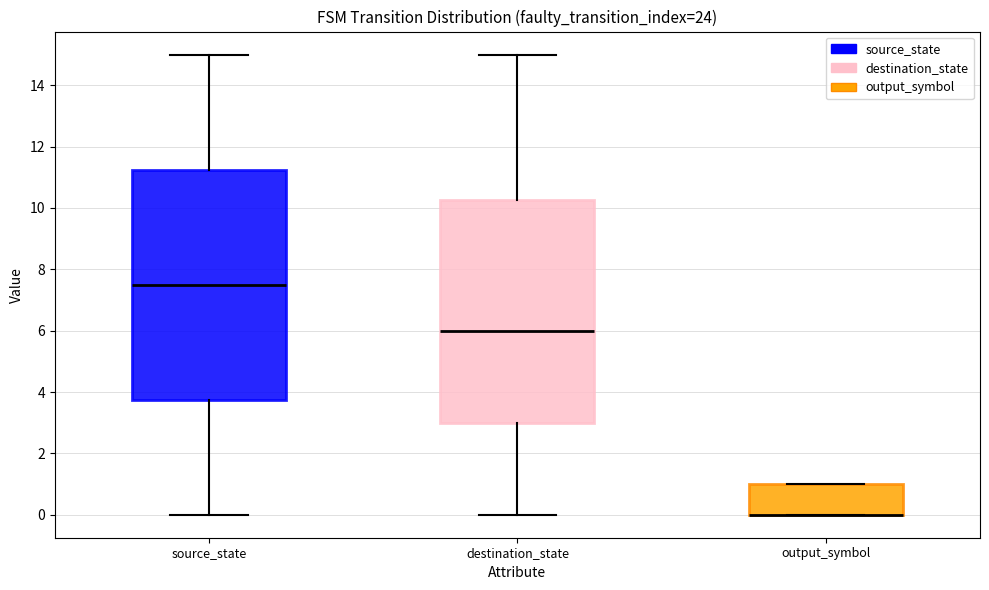

Comparing the boxes themselves (not the whiskers), which one is the tallest?

source_state